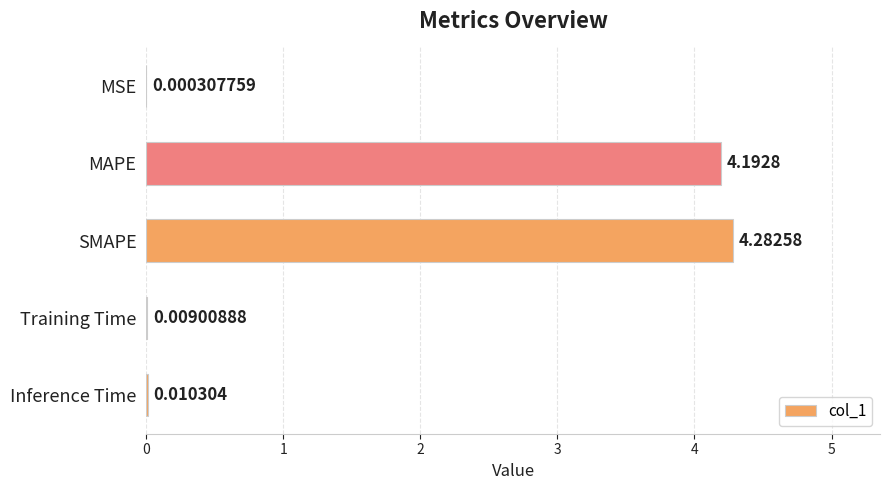

Which label corresponds to the largest value in the chart?

SMAPE